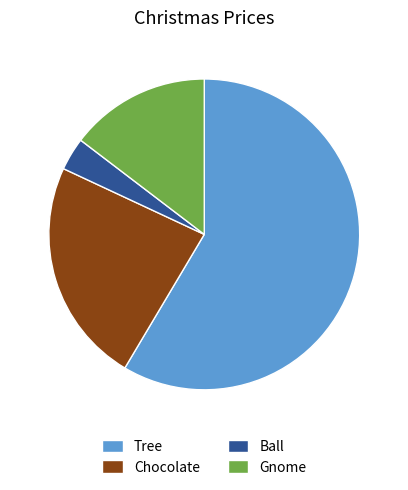

Combined, do Gnome and Tree account for over 50%?

Yes